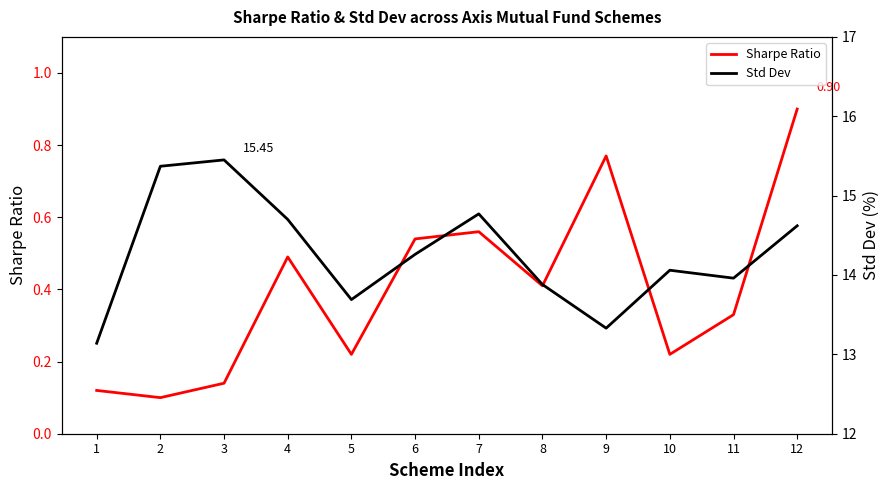

At which label does Std Dev first exceed 14?

2